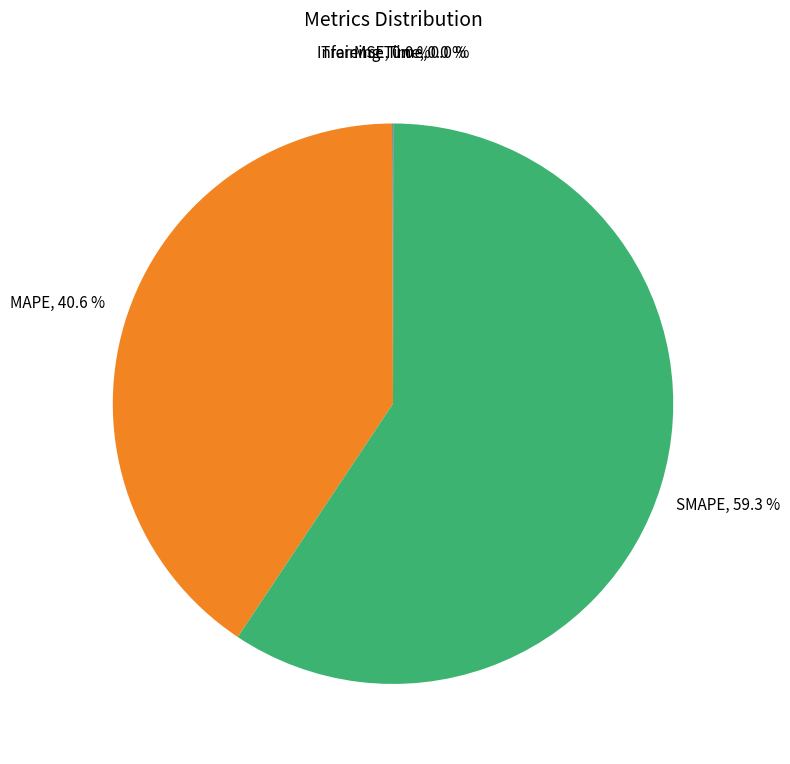

Approximately how many times larger is the value at SMAPE compared to MAPE?

1.5